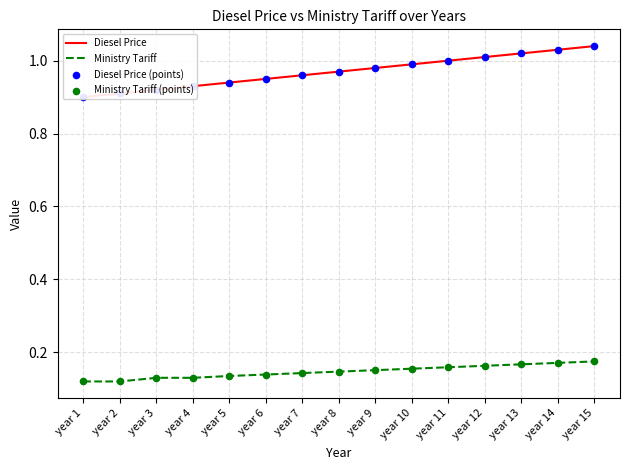

Which series has the largest total across all categories?

Diesel Price